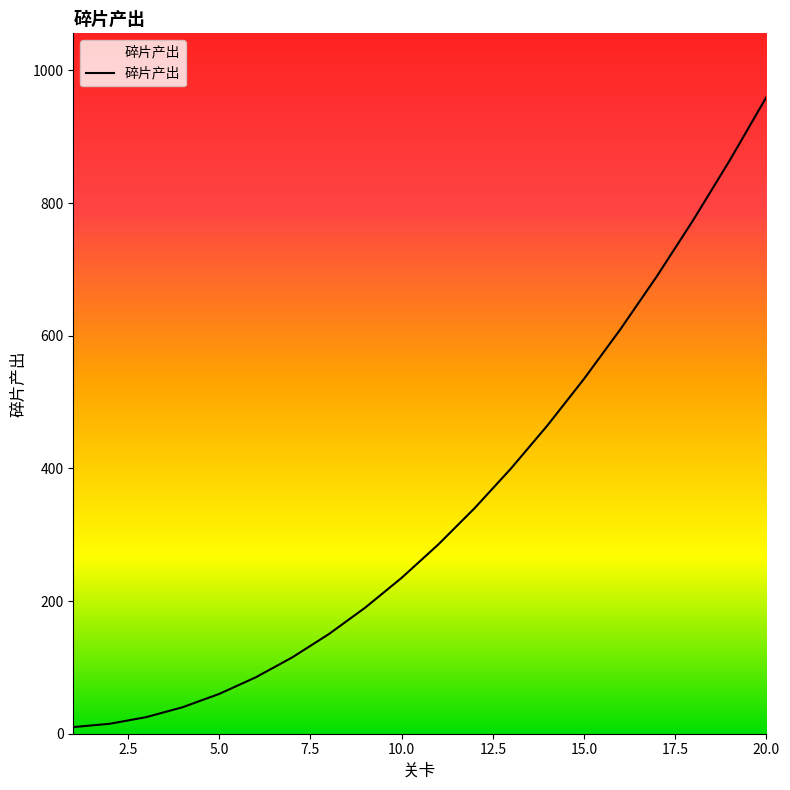

What is the greatest value displayed?

960